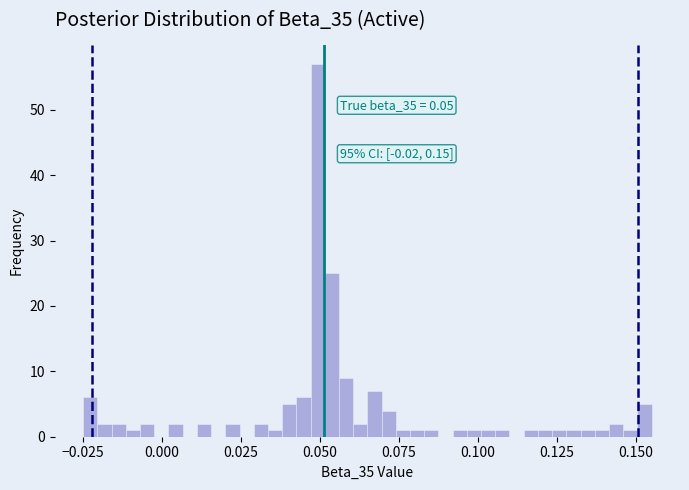

Around what value on the x-axis is the tallest bar? Give the approximate position of its centre, as read against the axis.

0.050